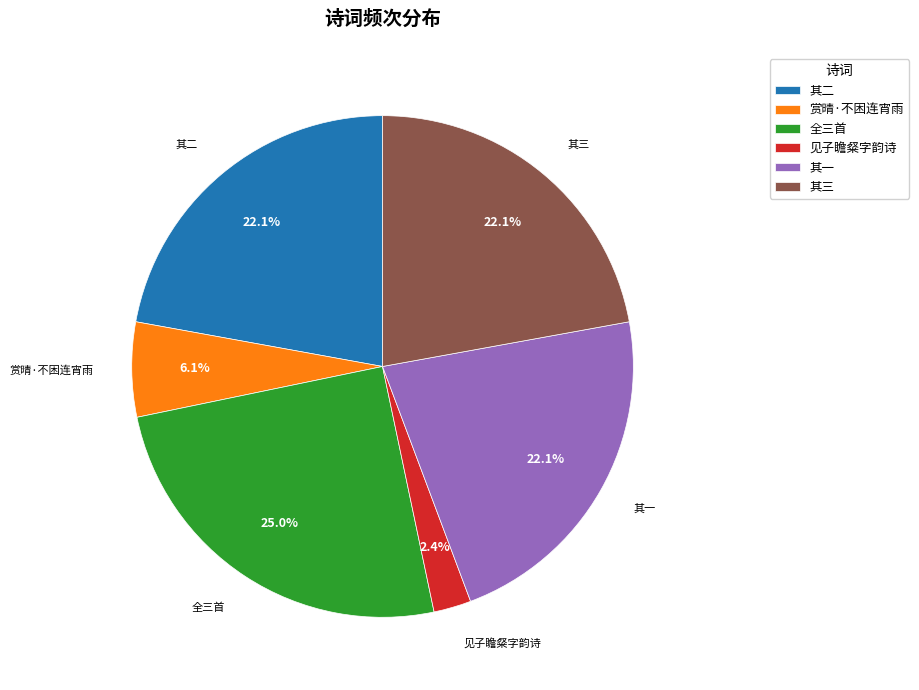

Approximately how many times larger is the value at 其一 compared to 赏晴·不困连宵雨?

3.6